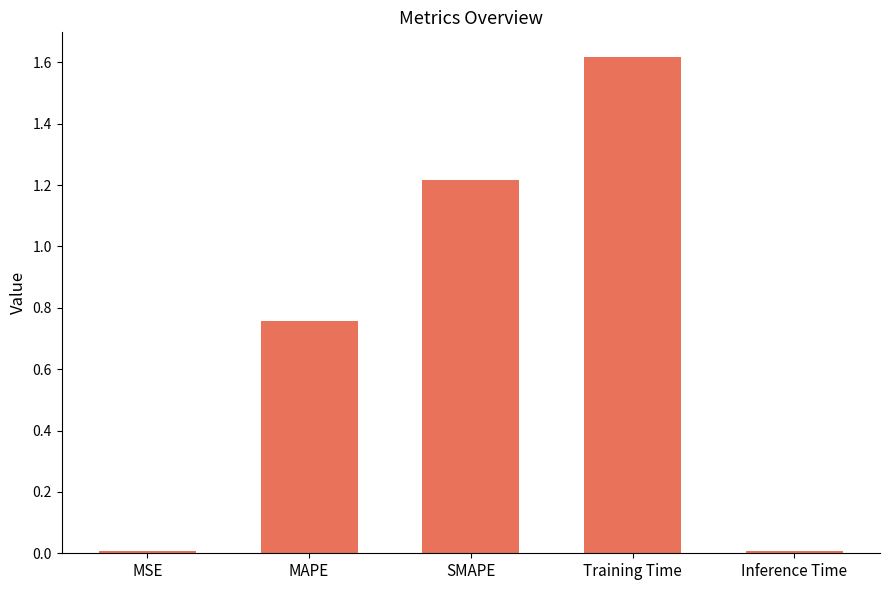

How many bars are there in total?

5